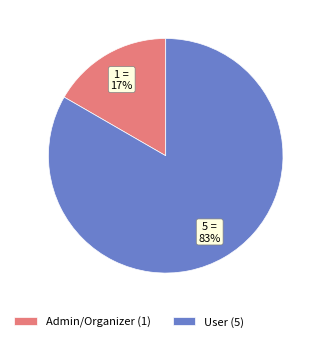

Count the number of slices in the pie.

2